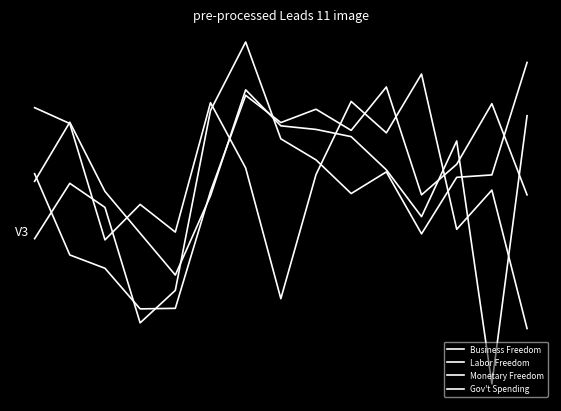

Is this an area chart (filled region under the line)?

No